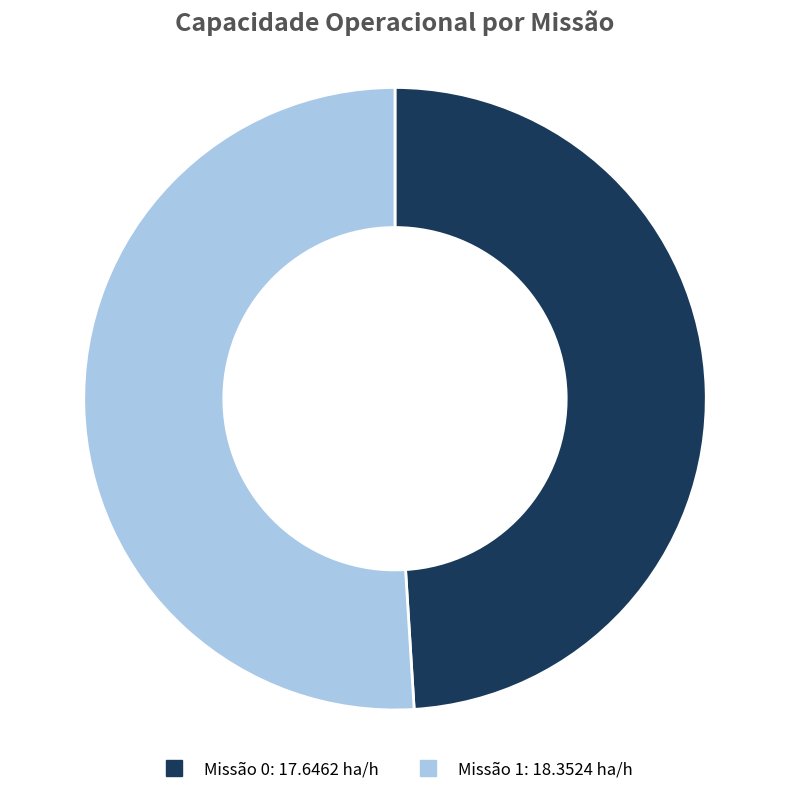

Is there any slice that represents more than half of the pie?

Yes